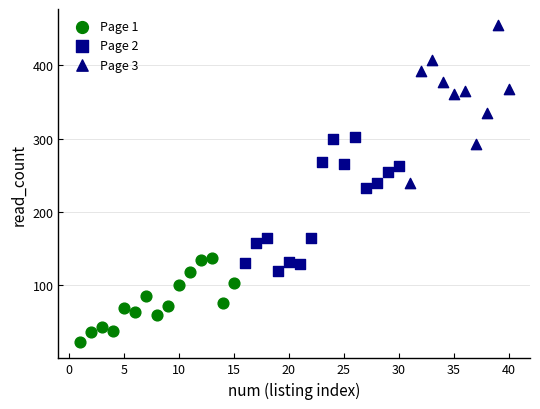

Which series reaches the maximum Y coordinate?

Page 3